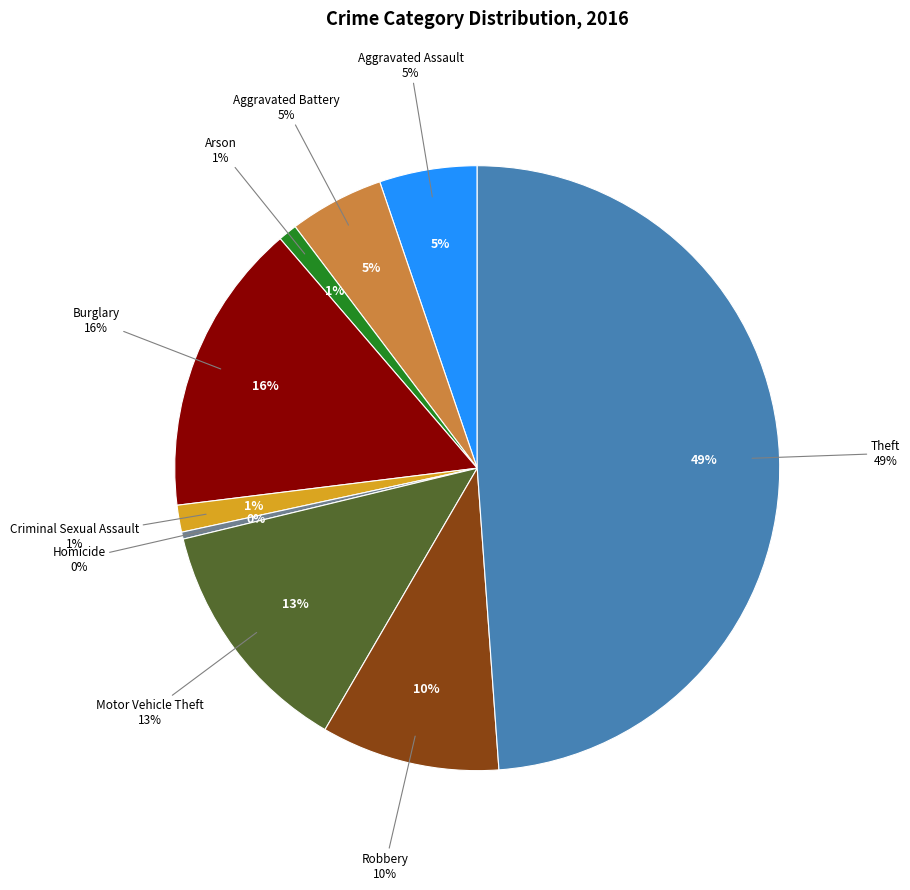

Combined, do Arson and Burglary account for over 50%?

No